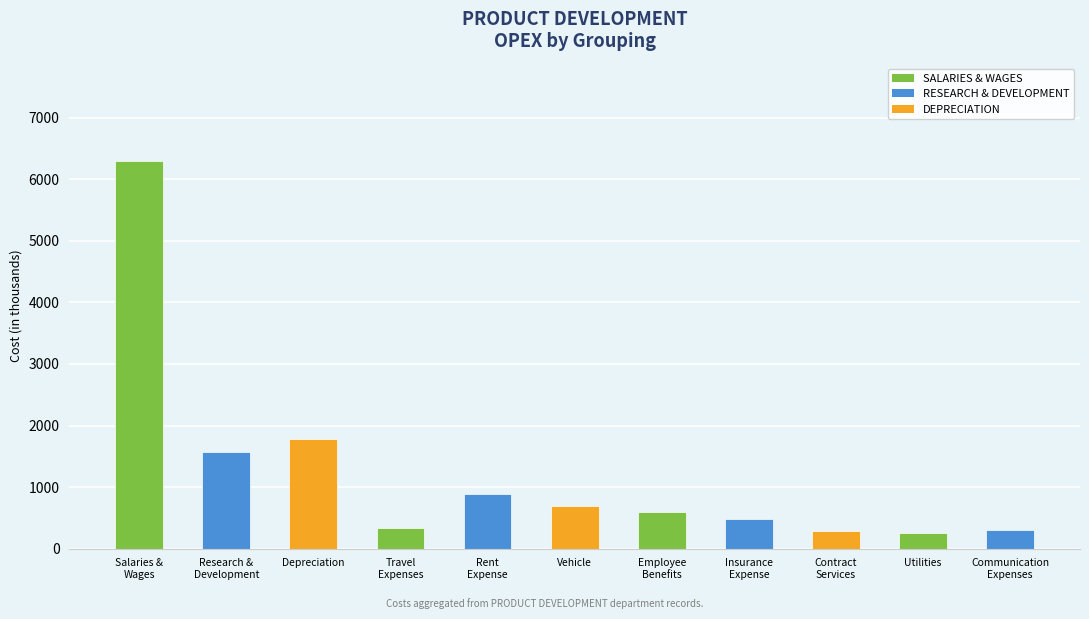

True or false: the data shows 1775.4 at Depreciation.

True